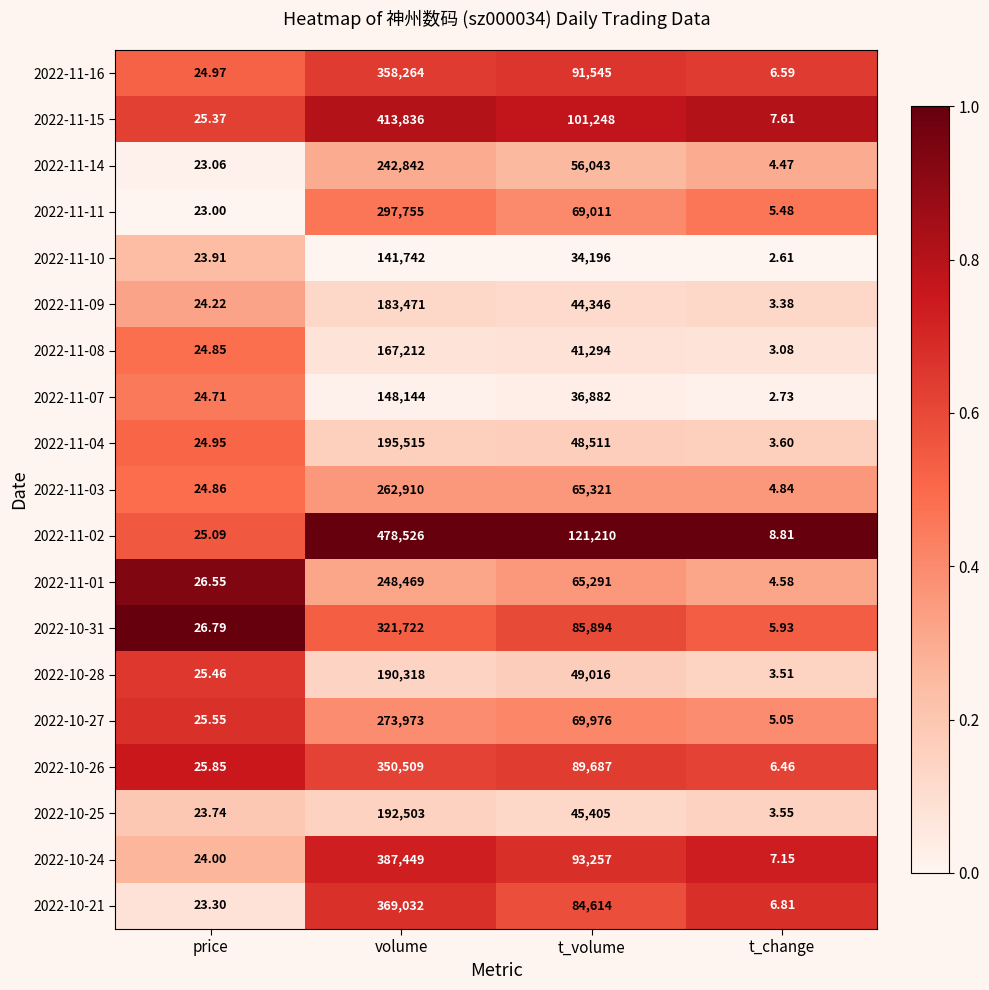

What is the maximum value shown in the chart?

478526.0